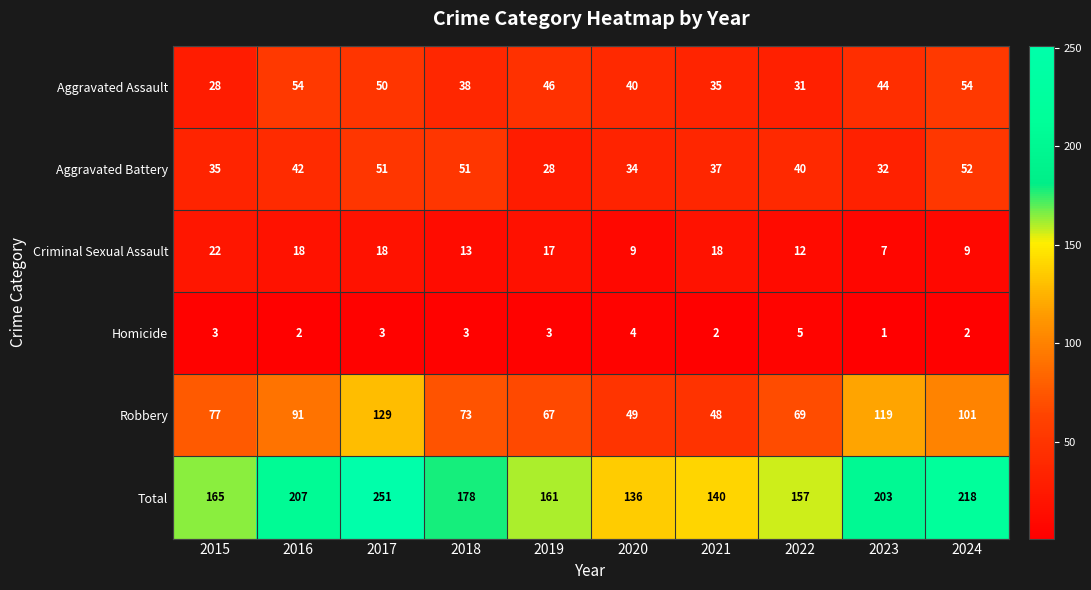

Which label corresponds to the smallest value in the chart?

2023